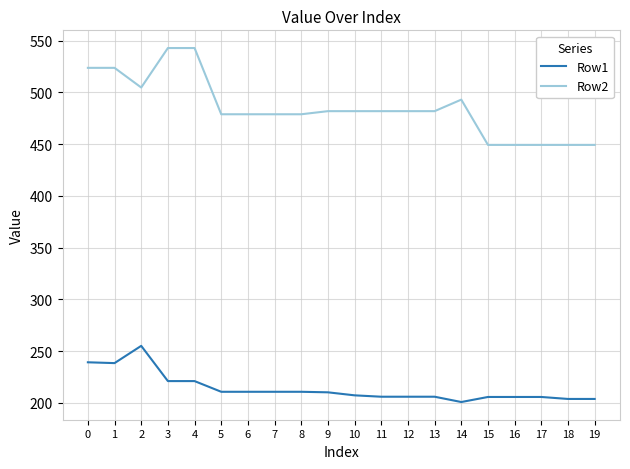

True or false: Row1 and Row2 cross at least once.

False